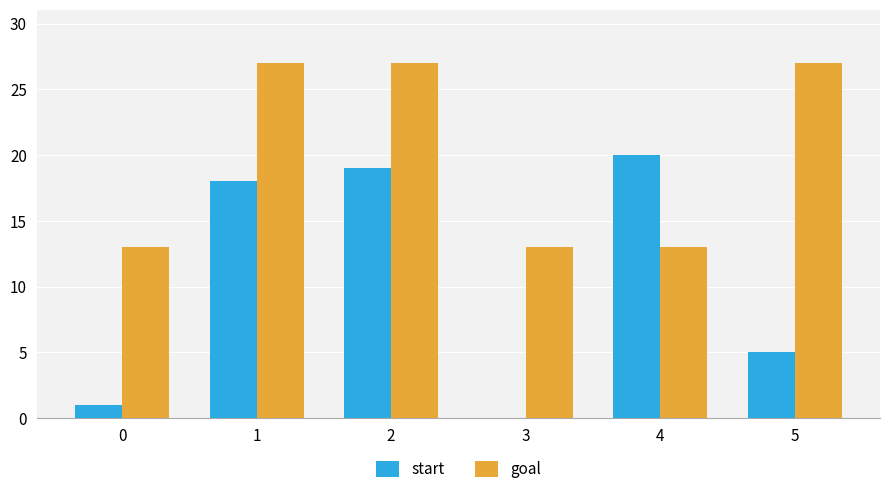

Between 0 and 2, which series saw the biggest shift?

start